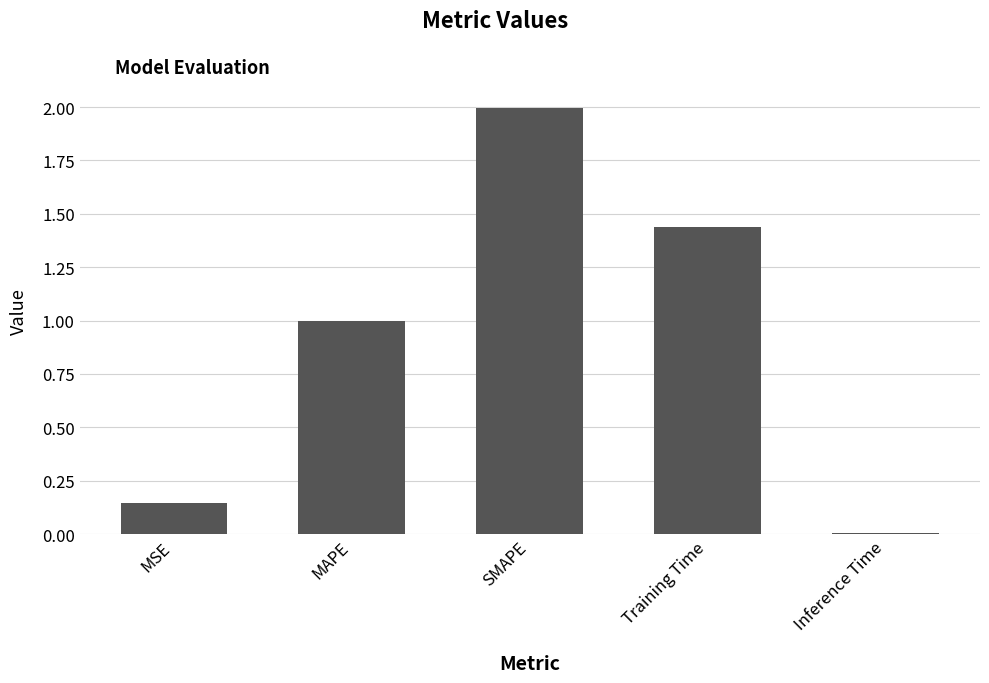

What position from the right is SMAPE?

3